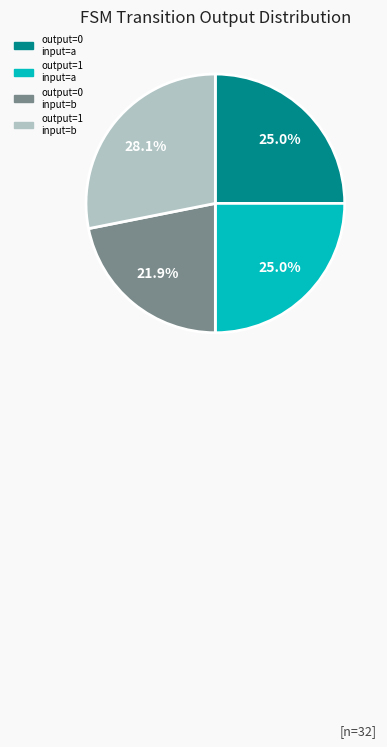

How many slices are in this pie chart?

4